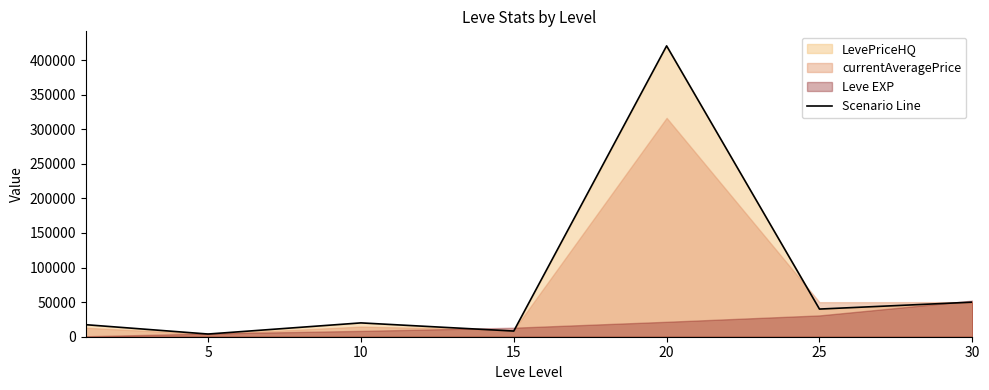

Which category has the highest value across all series?

20